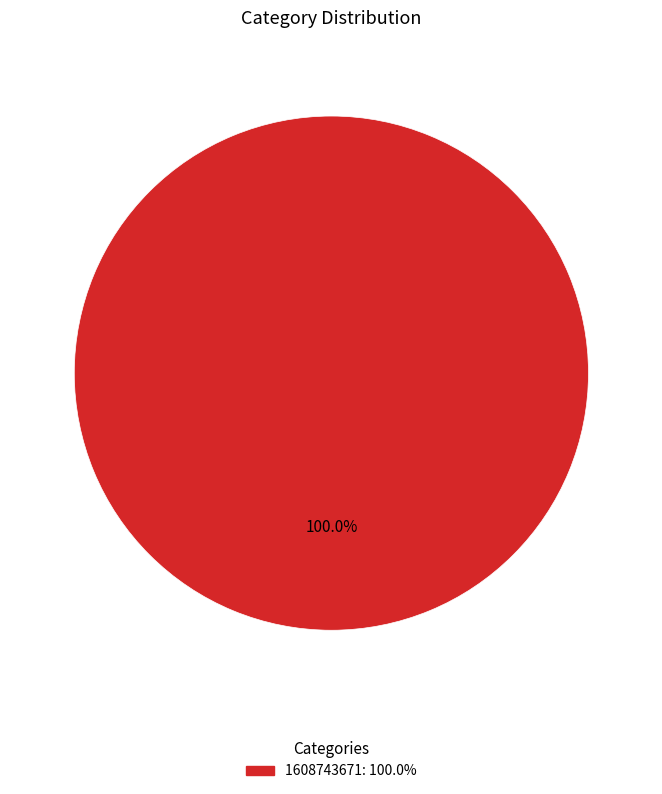

Is there a majority slice in this chart?

Yes